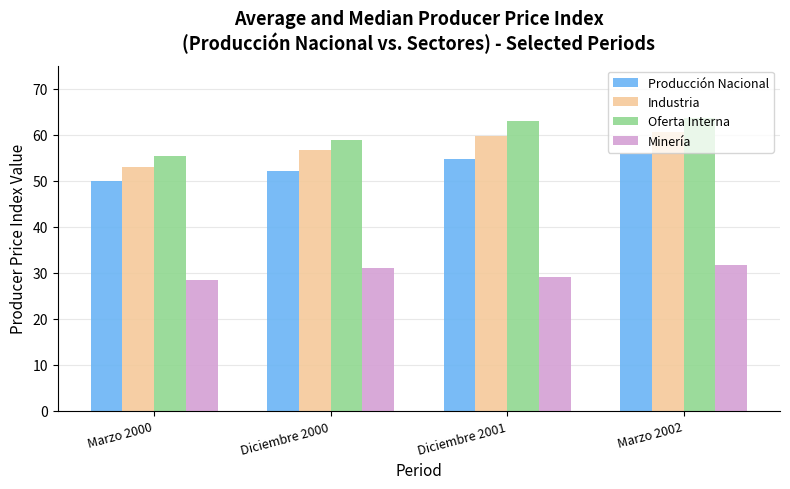

What is the approximate value of Industria at Marzo 2002?

60.6